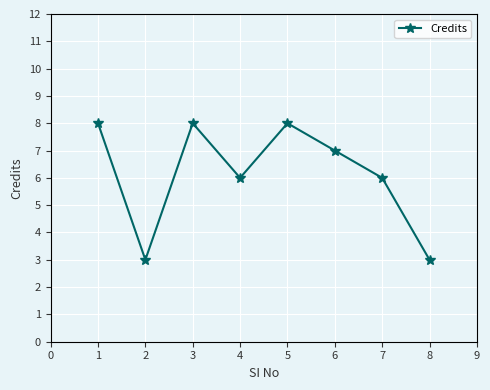

Between 7 and 5, which is larger?

5